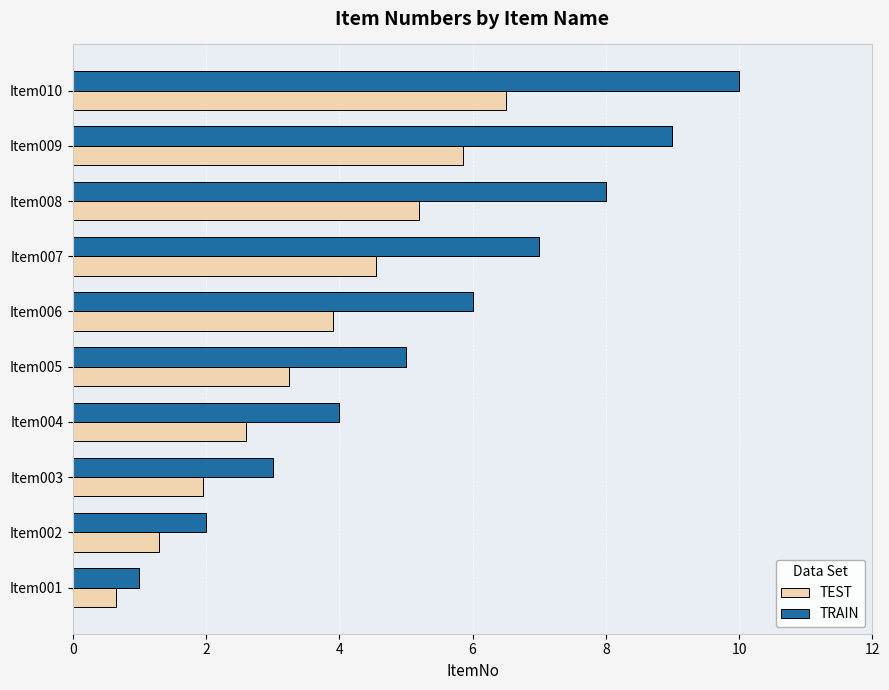

What is the difference between the highest and lowest values at Item006?

2.1